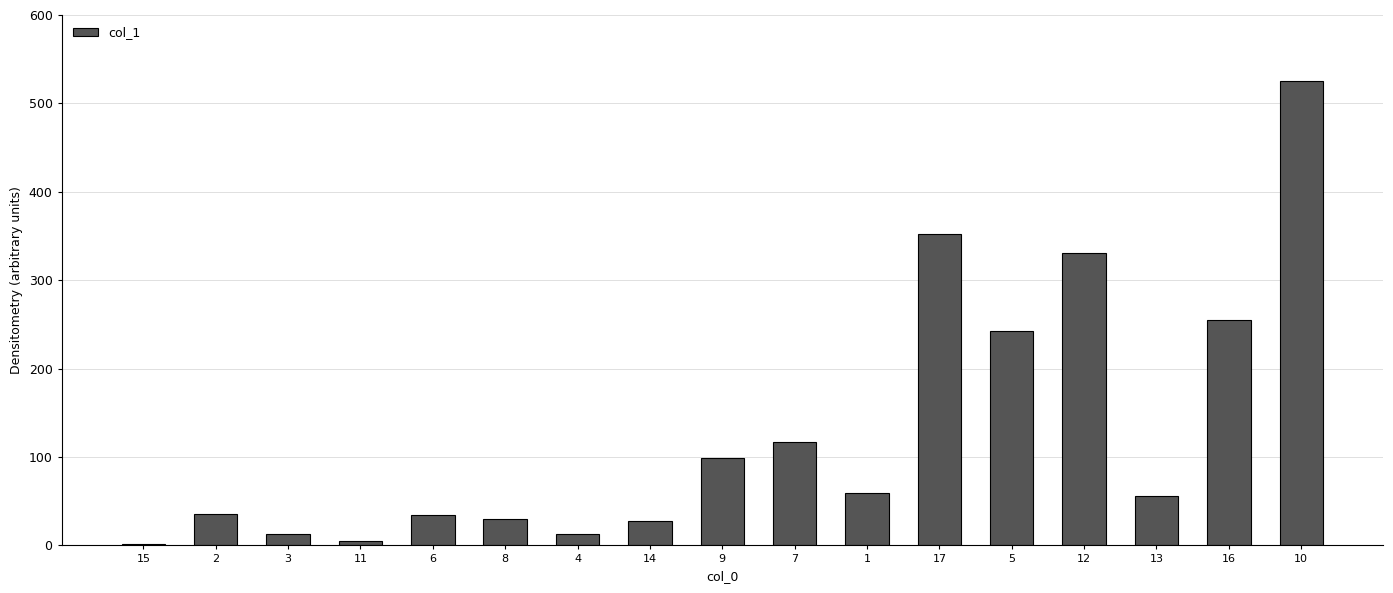

True or false: the data shows 336.2 at 16.

False